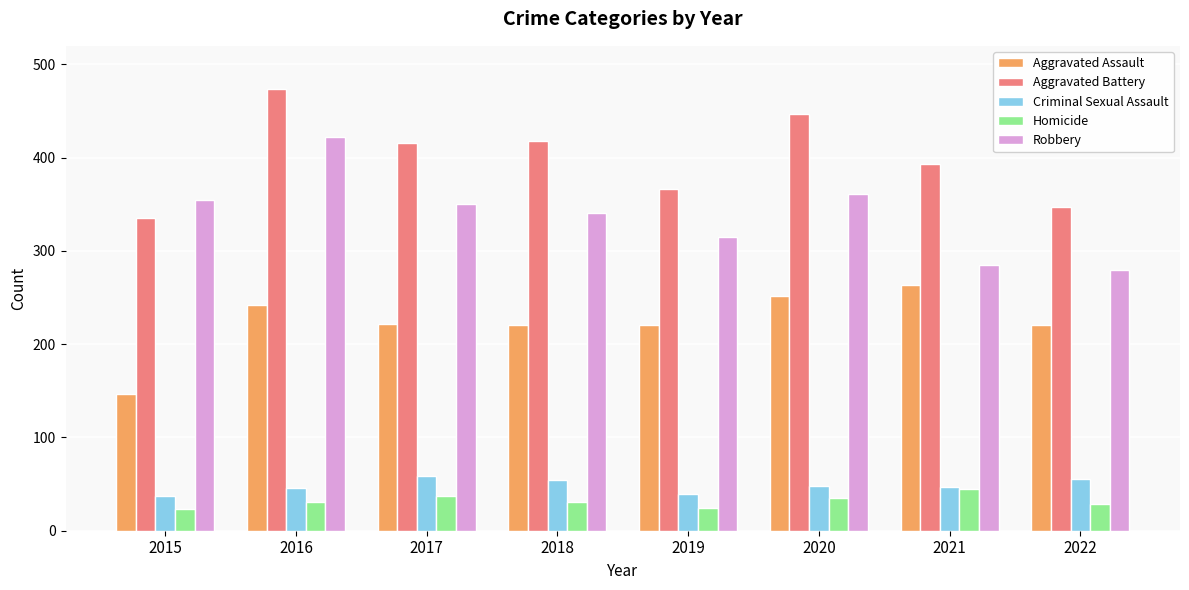

What is the maximum value for Criminal Sexual Assault?

59